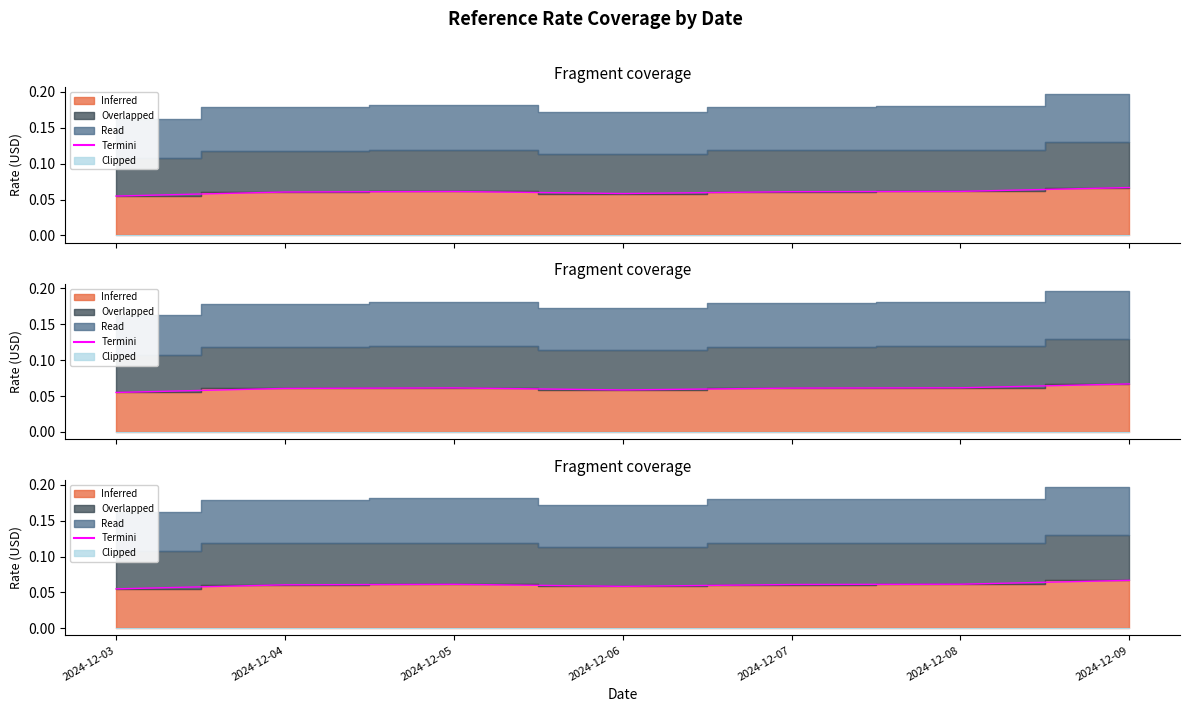

Rank the categories by Termini value from highest to lowest.

2024-12-09, 2024-12-08, 2024-12-05, 2024-12-07, 2024-12-04, 2024-12-06, 2024-12-03